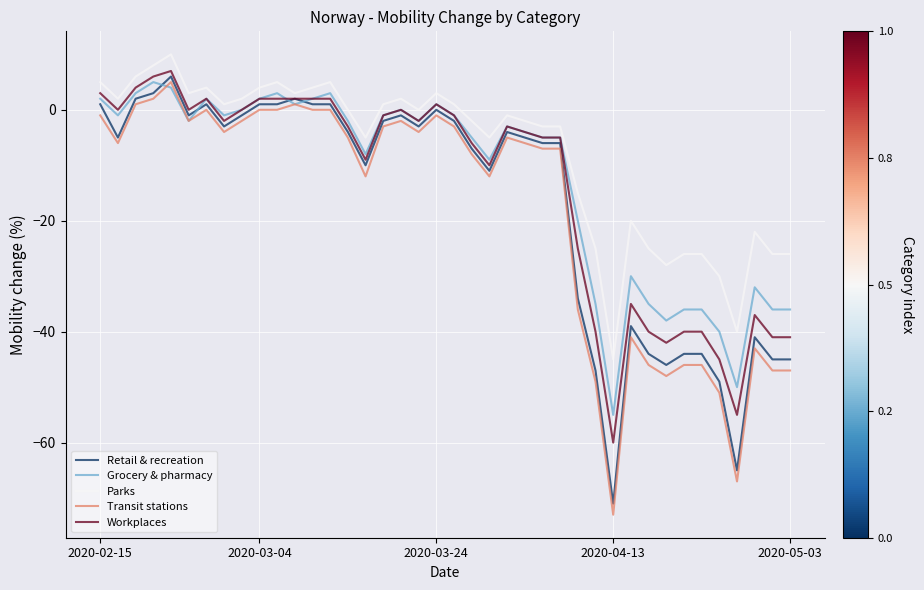

What is the maximum value for Grocery & pharmacy?

5